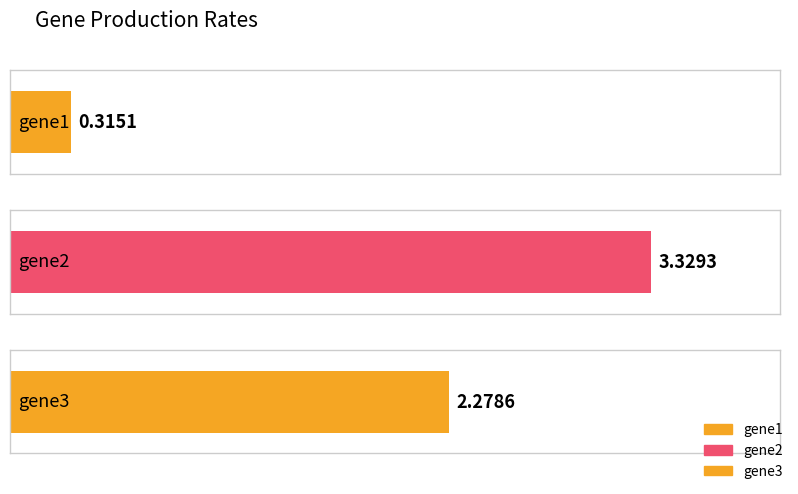

Reading right to left, list all the values displayed in this chart.

gene3=2.3	gene2=3.3	gene1=0.3